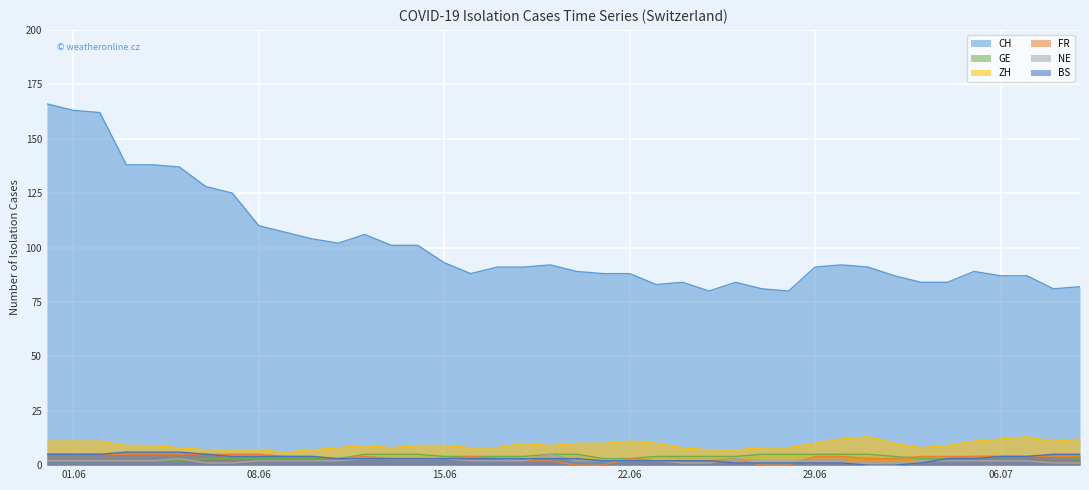

List the series in order of their peak value, highest first.

CH, ZH, BS, GE, FR, NE